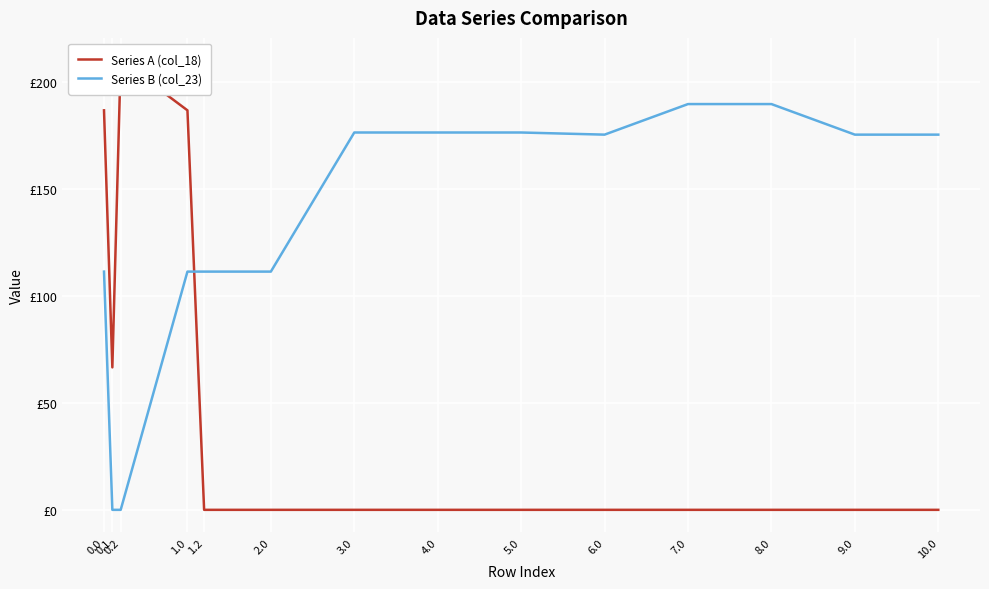

Where do Series B (col_23) and Series A (col_18) first cross each other?

1.0 and 1.2